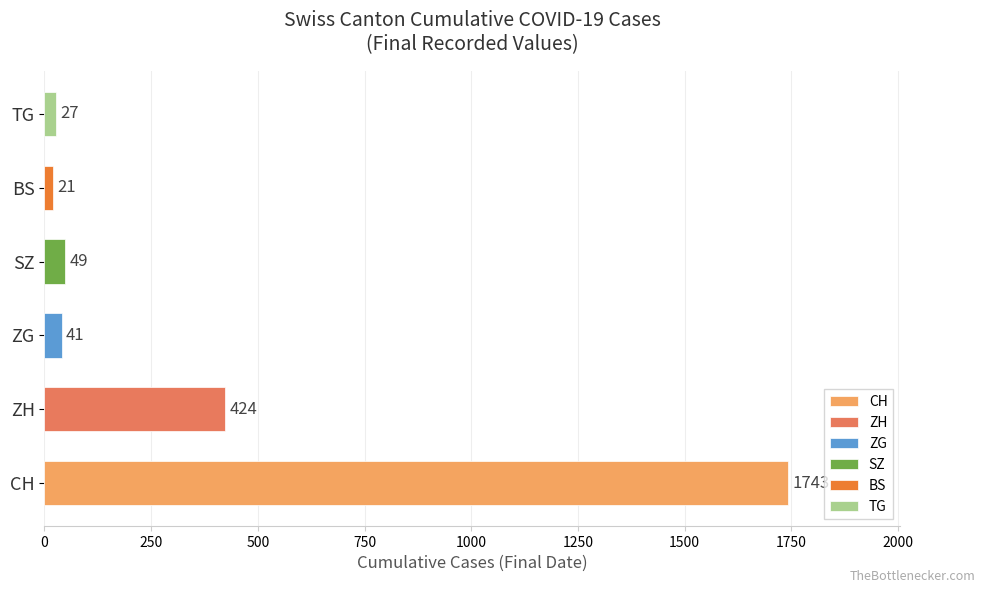

What is the ratio of the value at ZG to the value at SZ?

0.8